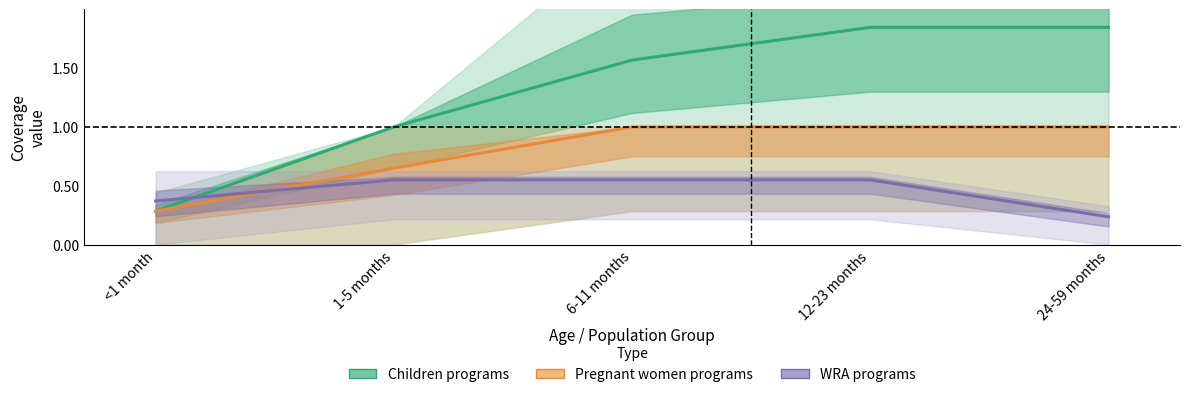

Count the number of categories in the chart.

5